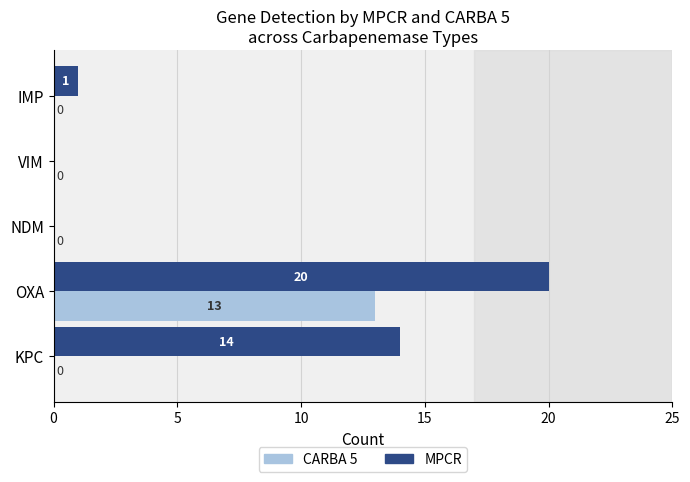

What is the greatest value displayed?

20